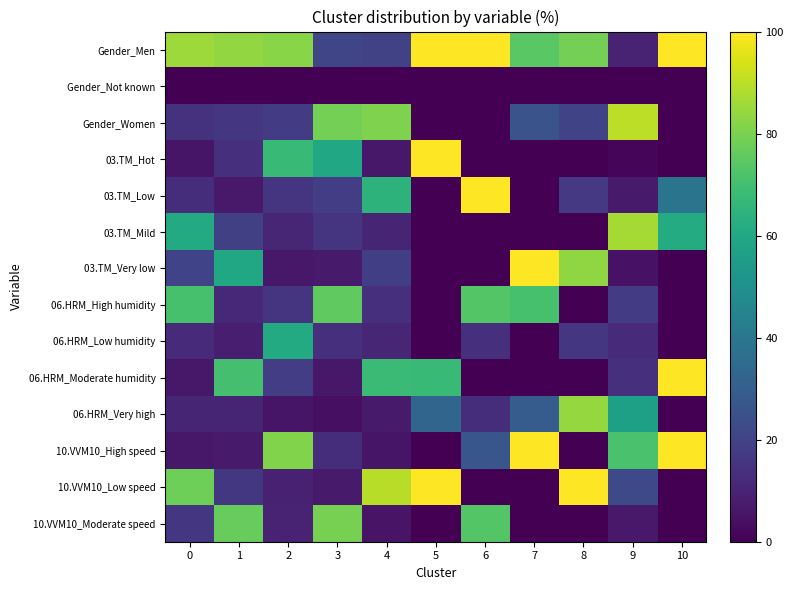

Which series has the largest total across all categories?

Gender_Men